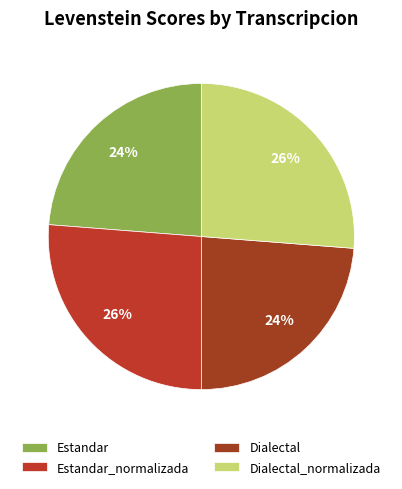

Which has a higher value, Estandar or Dialectal?

Estandar